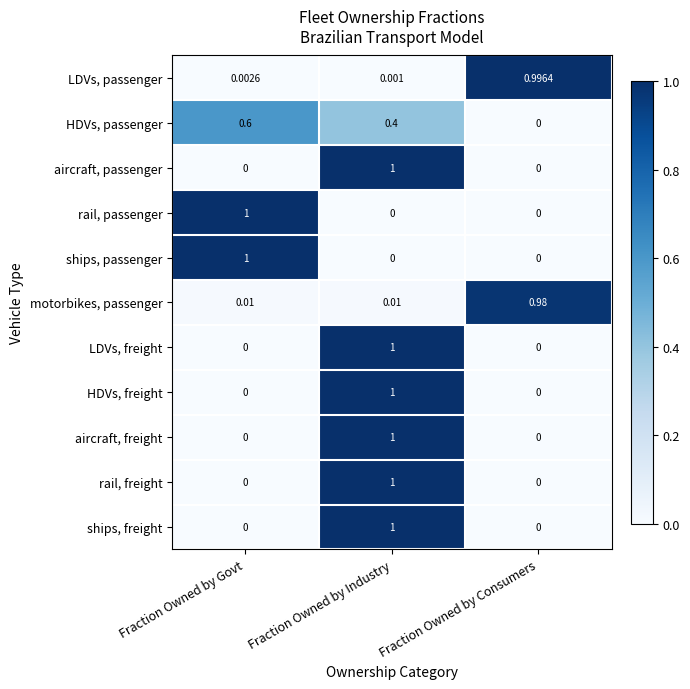

List the labels in order of LDVs, passenger value, smallest first.

Fraction Owned by Industry, Fraction Owned by Govt, Fraction Owned by Consumers